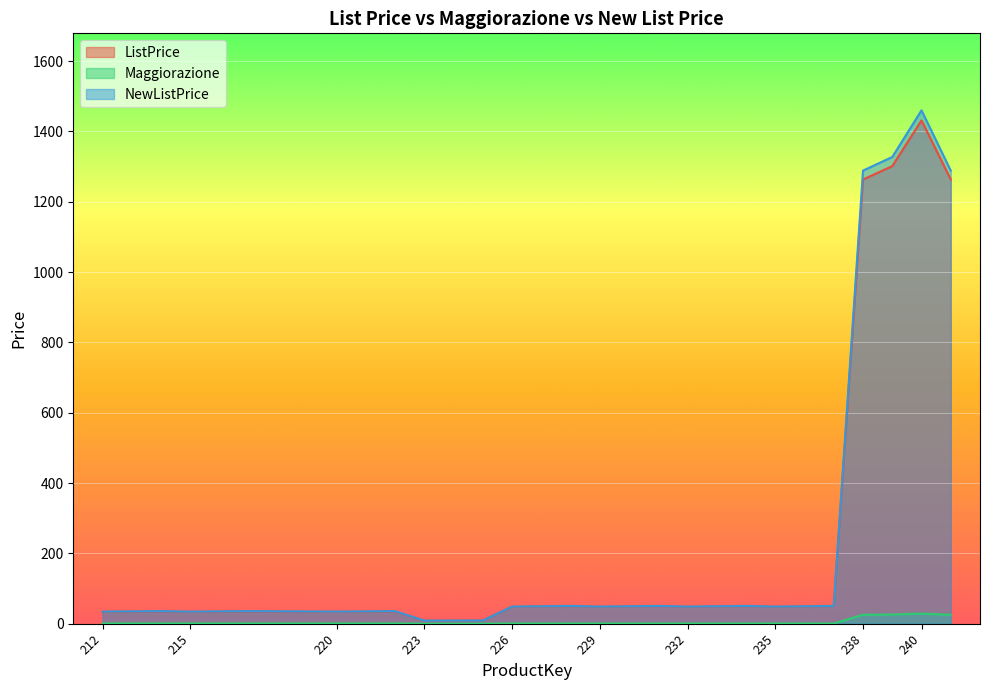

List the labels in order of ListPrice value, largest first.

240, 239, 238, 241, 228, 231, 234, 237, 226, 229, 232, 235, 214, 217, 222, 212, 215, 220, 225, 223